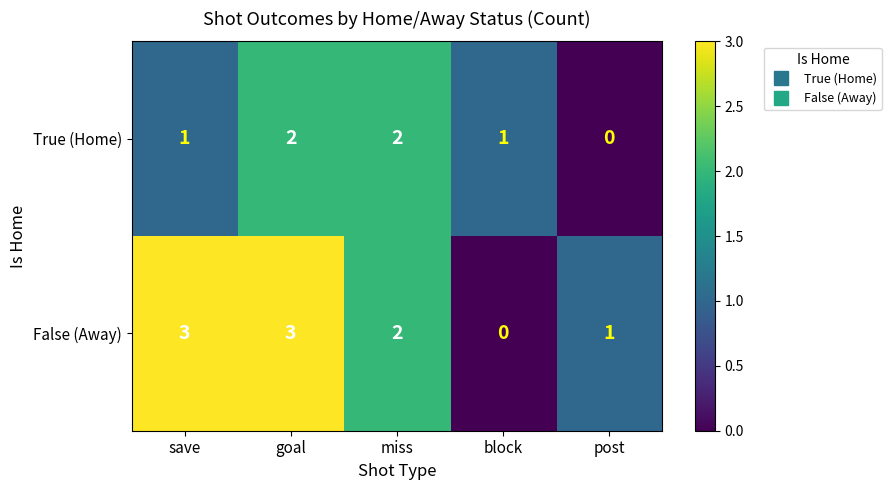

Count the number of categories in the chart.

5